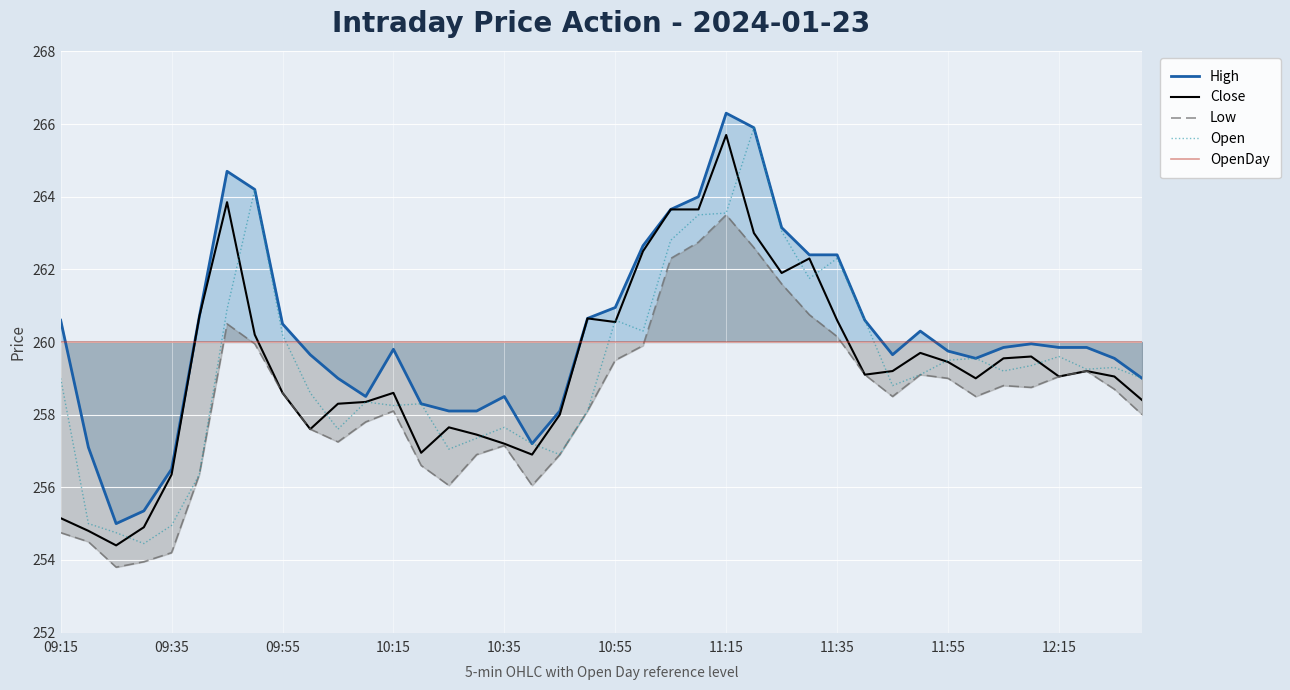

What is the highest value of the Open series?

265.9